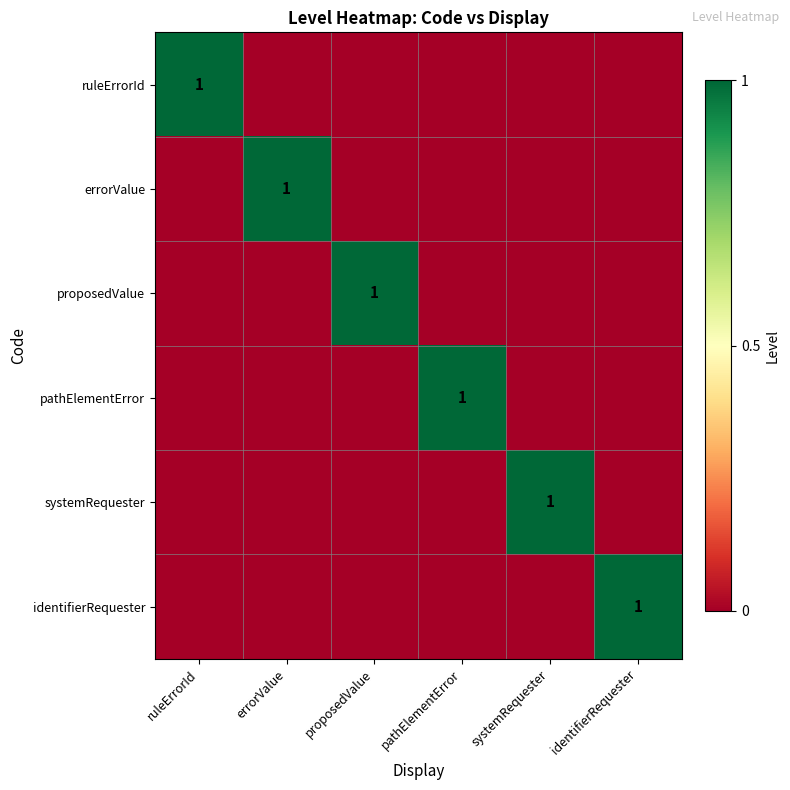

True or false: pathElementError has a value of 1 at pathElementError.

True